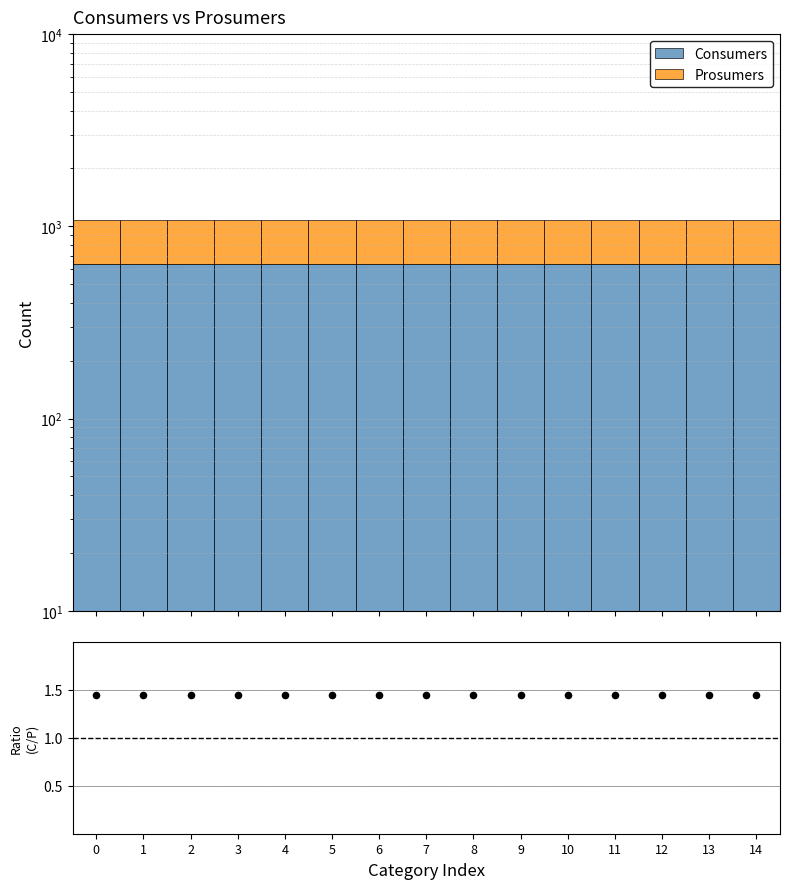

Which series contains the lowest Y value?

Consumers/Prosumers